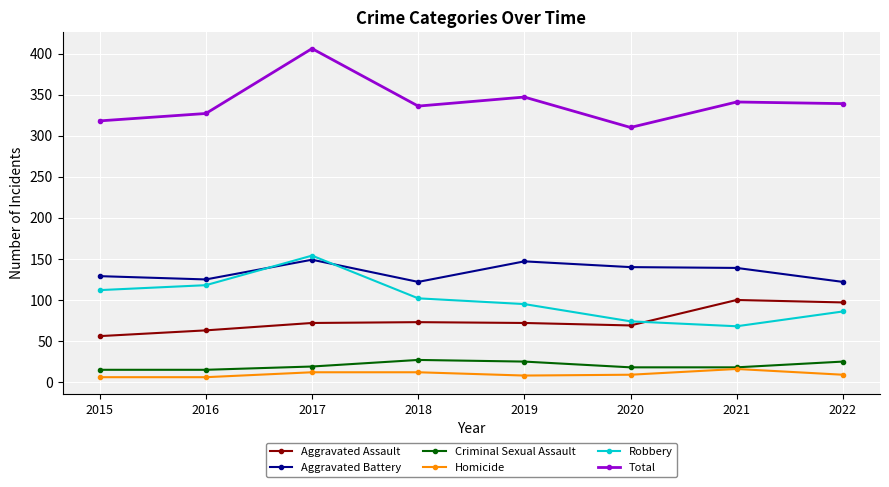

What value does the Criminal Sexual Assault series have at 2022, to the nearest 5?

25